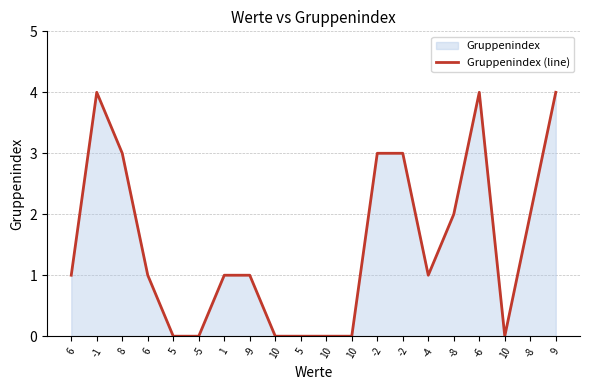

The chart shows a value of 3 at -2. True or false?

True